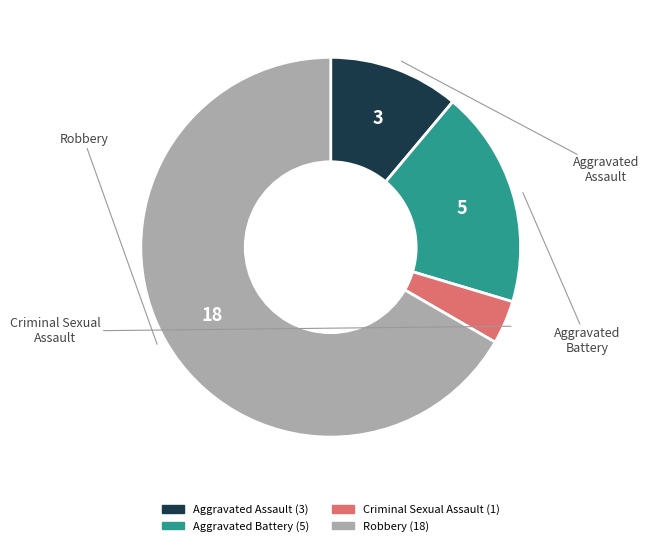

Which category has the smallest portion of the pie?

Criminal Sexual Assault